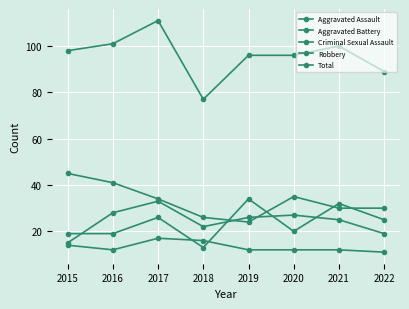

How many lines are shown in the chart?

5